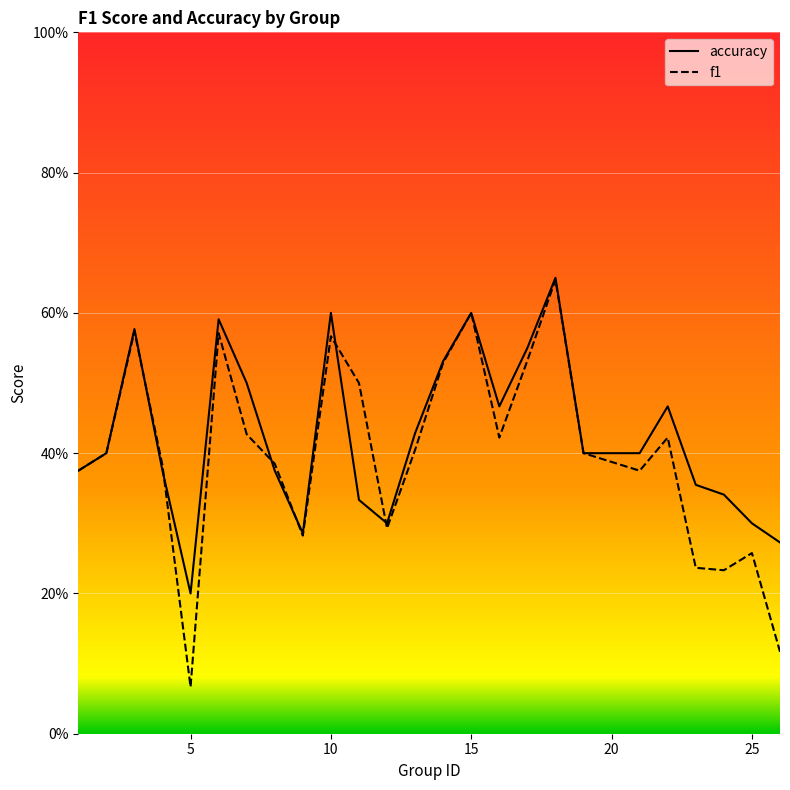

What is the value of the accuracy point at the 19th from the left?

0.4